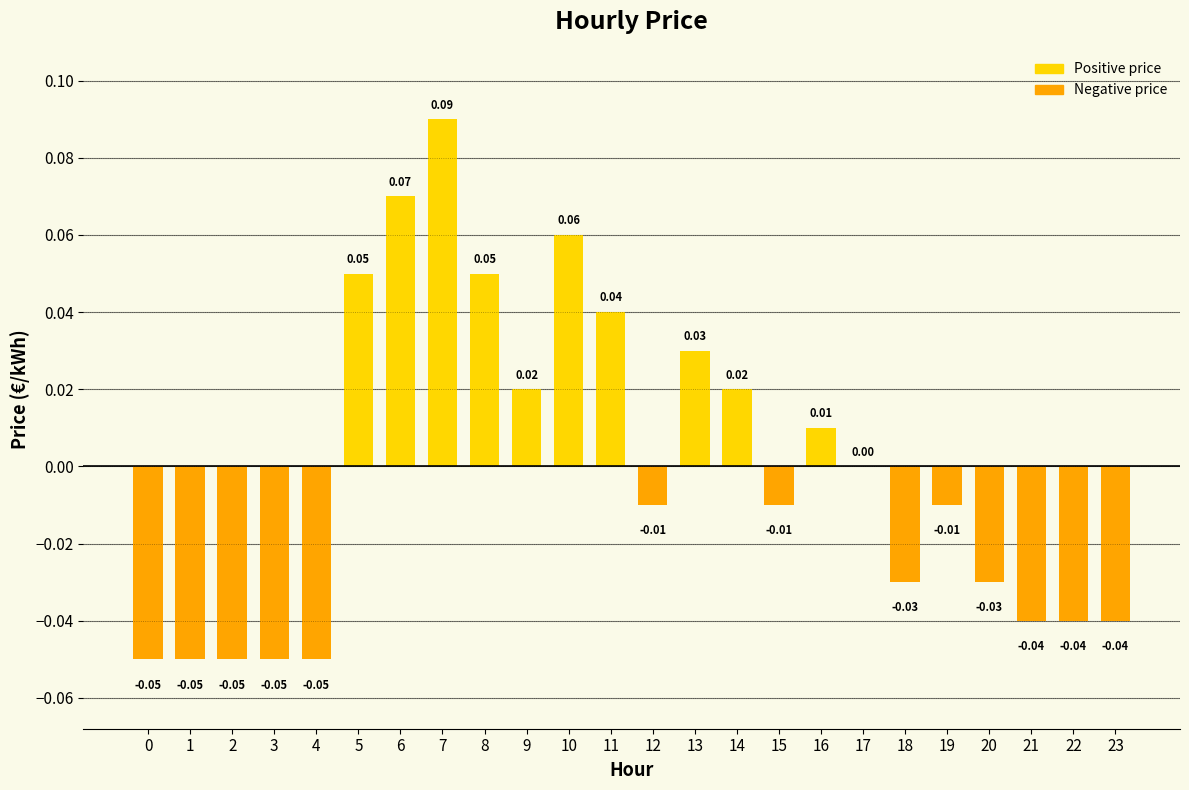

Where does the data first go above 0?

5